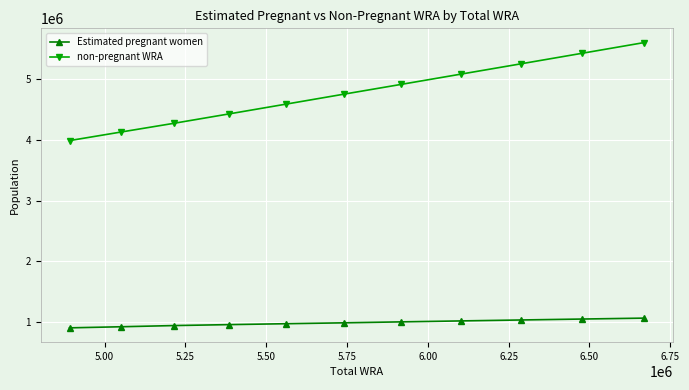

True or false: non-pregnant WRA has more than 0 points higher than both neighbors.

False